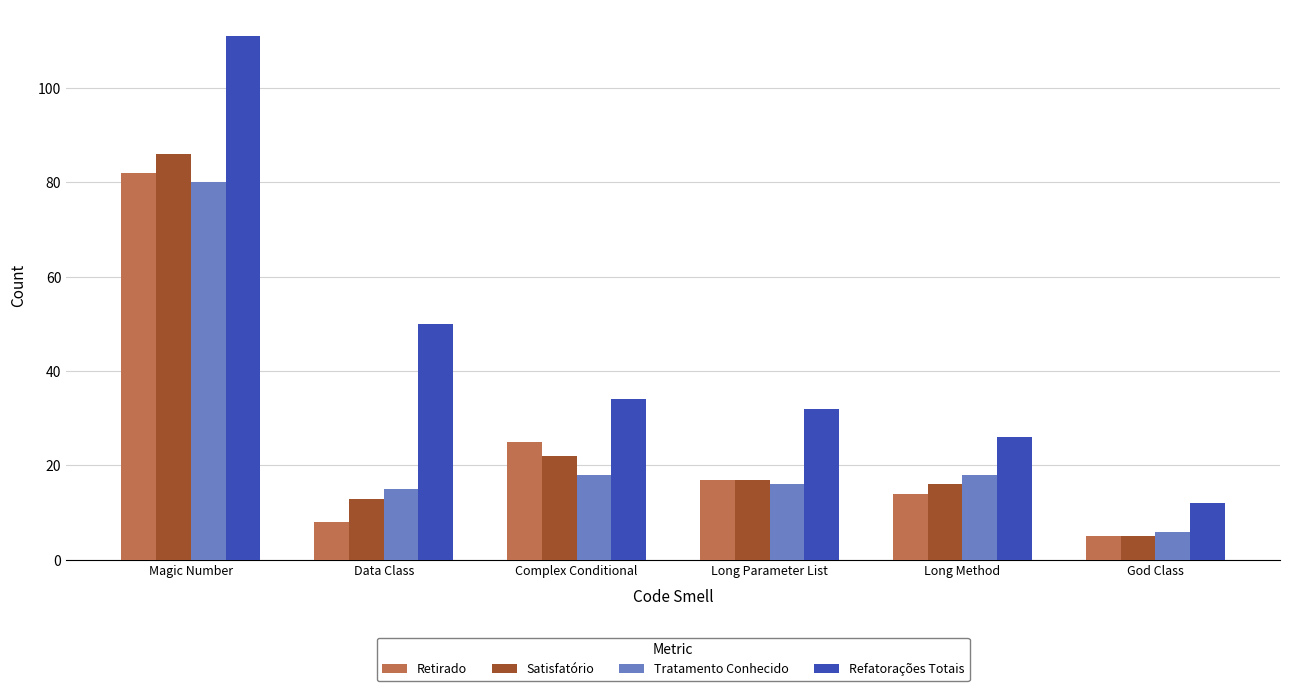

Is it true that Tratamento Conhecido equals 18 at Long Method?

True